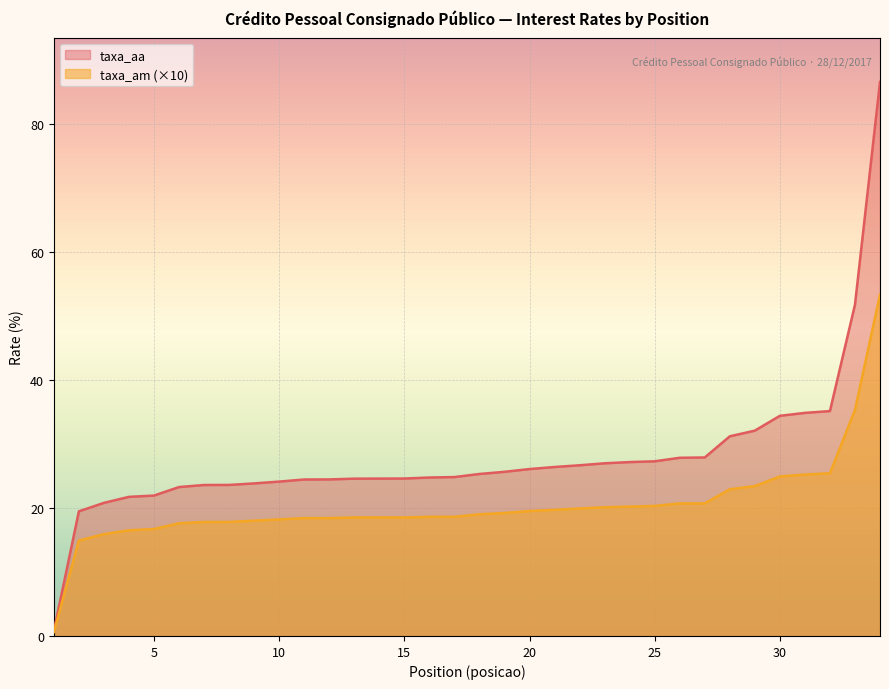

Is it true that taxa_aa equals 23.6 at 8?

True